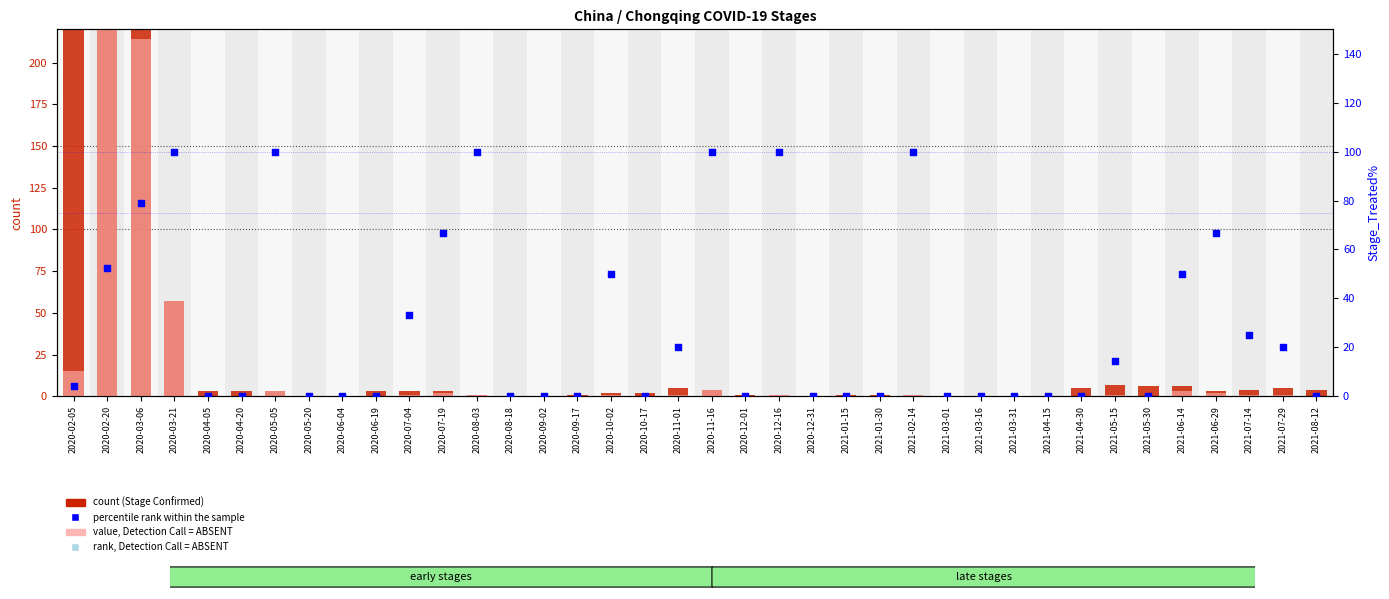

At how many categories does at least one series exceed 364?

2